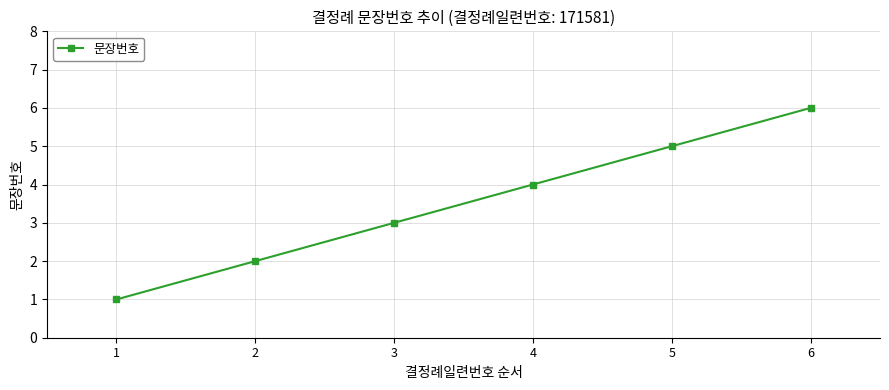

List the labels in order of value, largest first.

6, 5, 4, 3, 2, 1